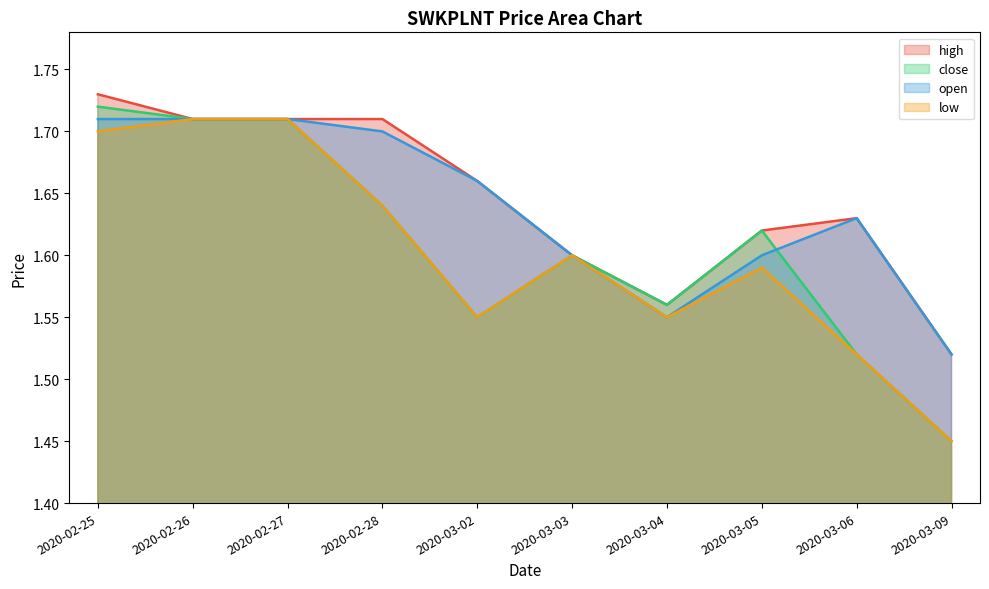

True or false: low and open intersect in this chart.

False